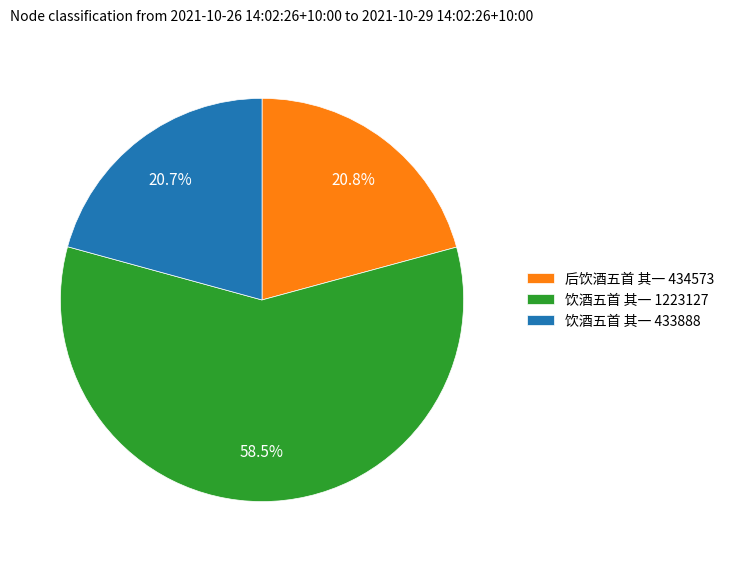

Is there any slice that represents more than half of the pie?

Yes